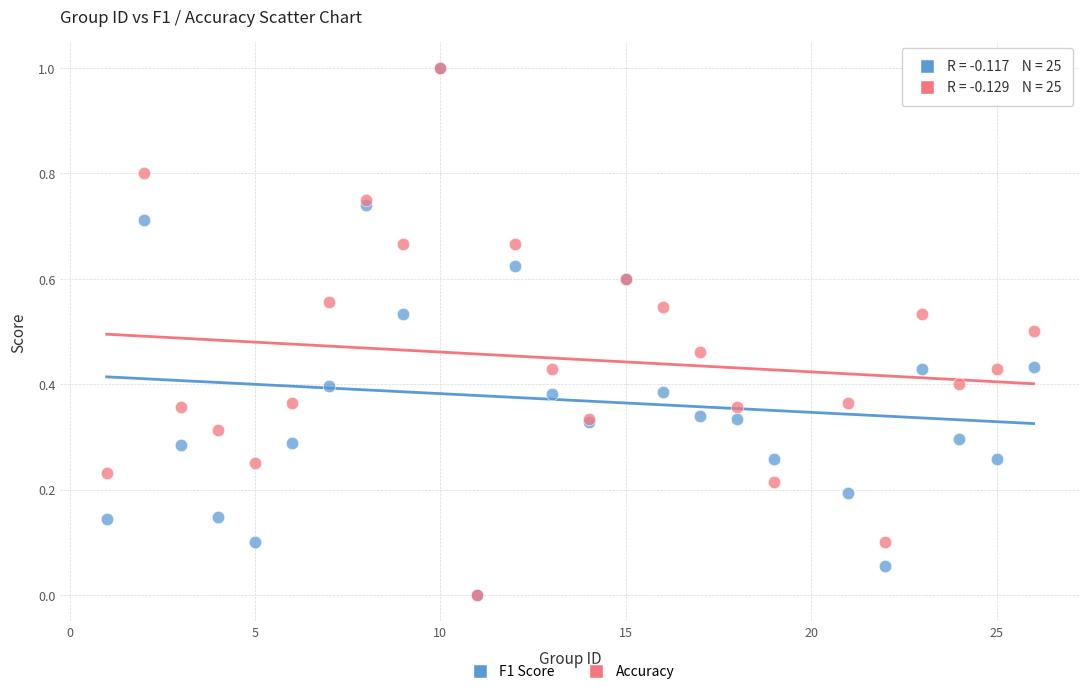

What are all the series names shown in the legend?

F1 Score, Accuracy